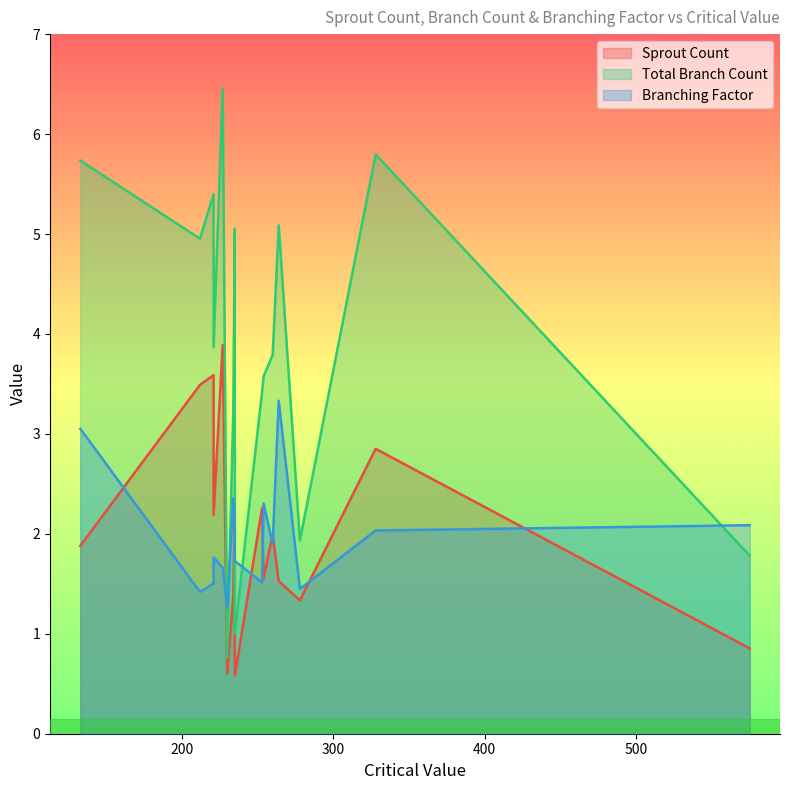

What is the sum of all Branching Factor values?

31.5